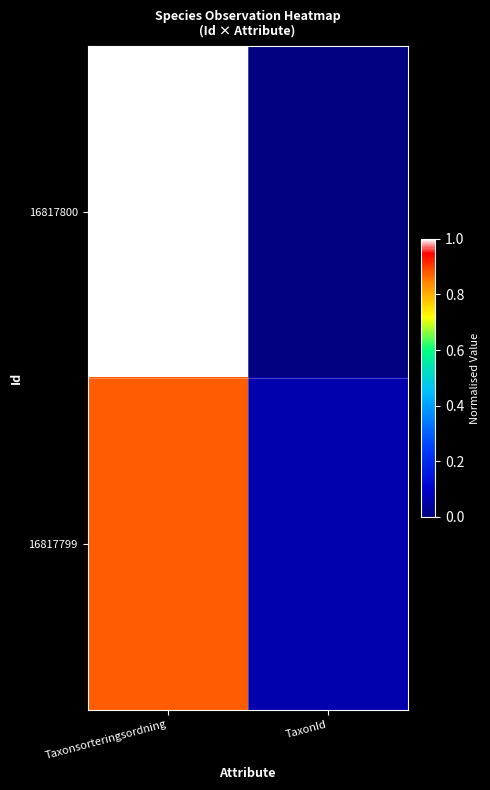

What is the total value across all series at Taxonsorteringsordning?

1.9